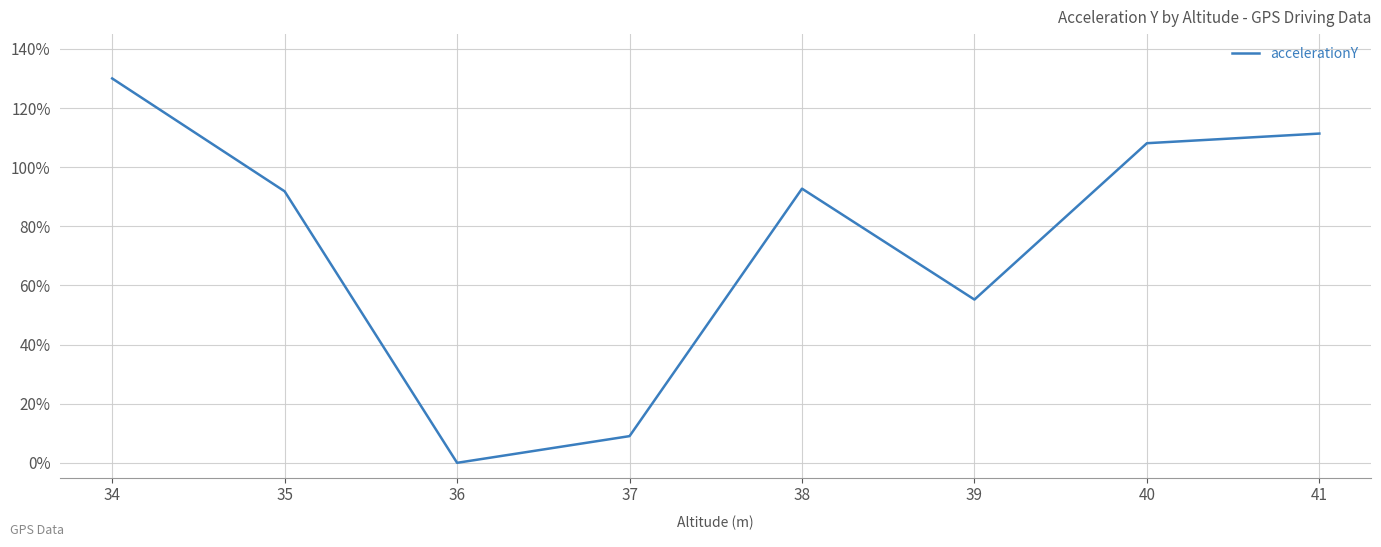

Which has a higher value, 37 or 38?

38